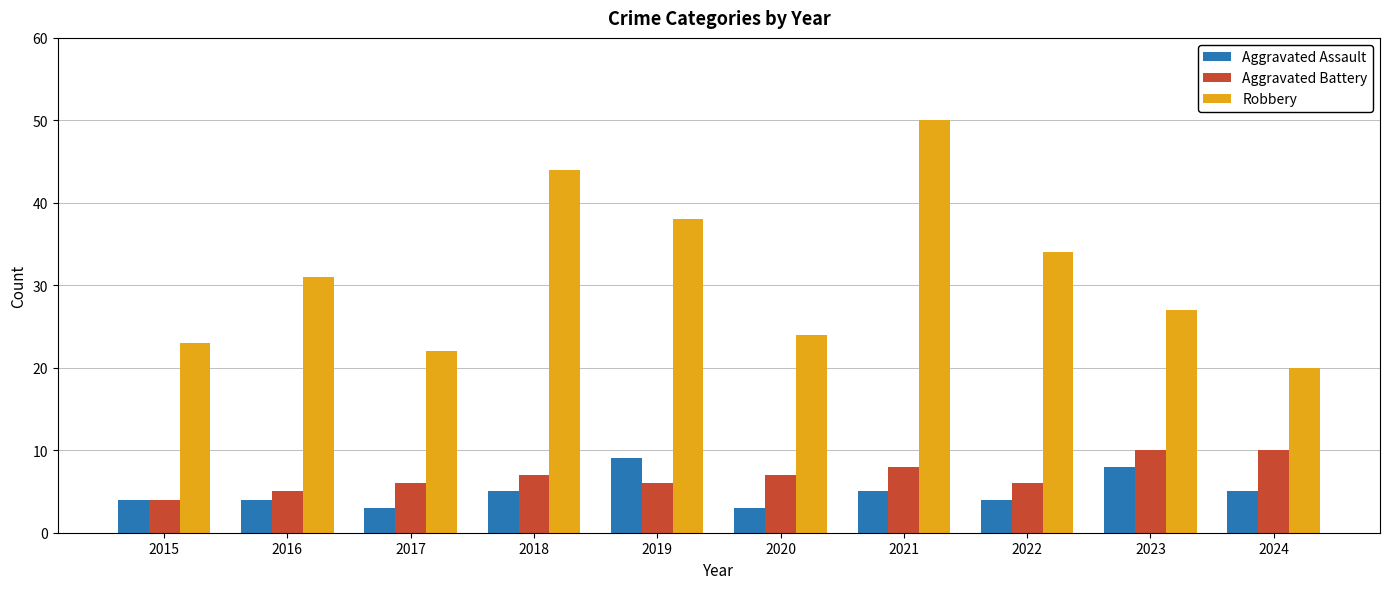

How many categories are shown in the chart?

10